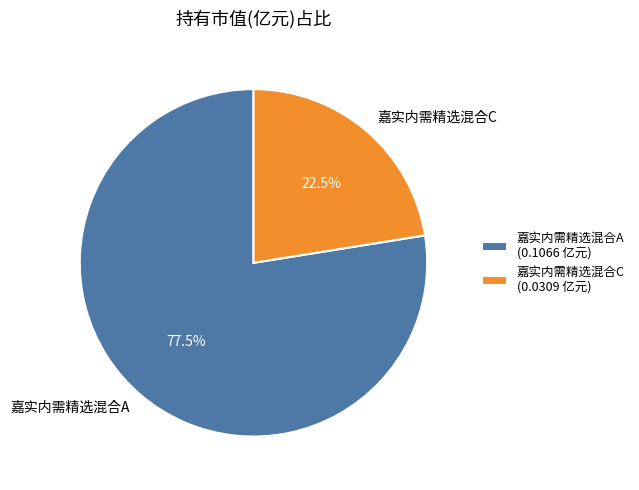

To the nearest percent, what is the combined percentage of 嘉实内需精选混合A and 嘉实内需精选混合C?

100%